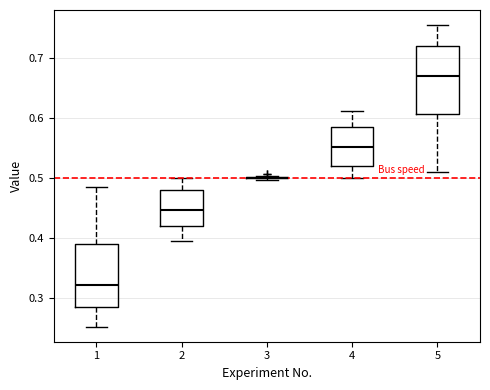

Reading left to right, read every box against the y-axis: the position of its median line, the range the box covers, and the ends of its whiskers. The values are not printed on the chart, so give them approximately, as read against the axis.

1: median 0.32, box 0.28 to 0.39, whiskers 0.25 to 0.48
2: median 0.45, box 0.42 to 0.48, whiskers 0.39 to 0.50
3: box collapsed to a line at 0.50, whiskers 0.50 to 0.50
4: median 0.55, box 0.52 to 0.58, whiskers 0.50 to 0.61
5: median 0.67, box 0.61 to 0.72, whiskers 0.51 to 0.75